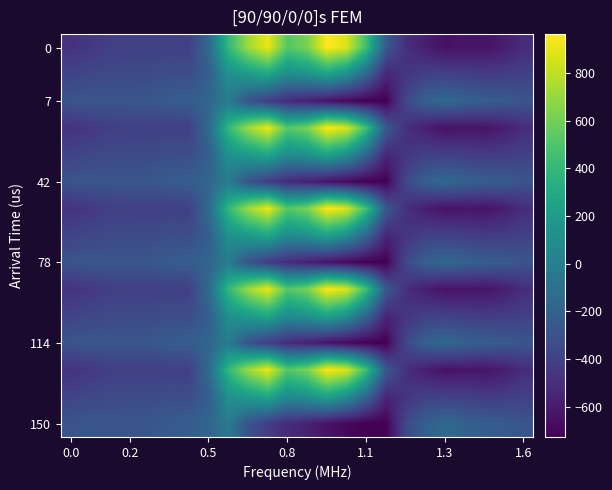

At which category is the sum across all series the highest?

10